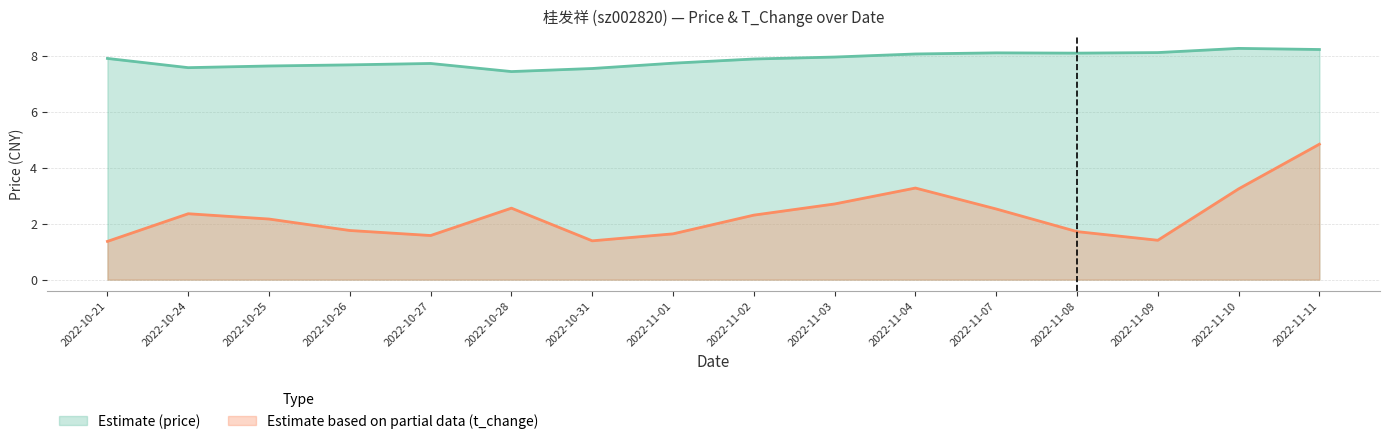

True or false: t_change and price cross at least once.

False